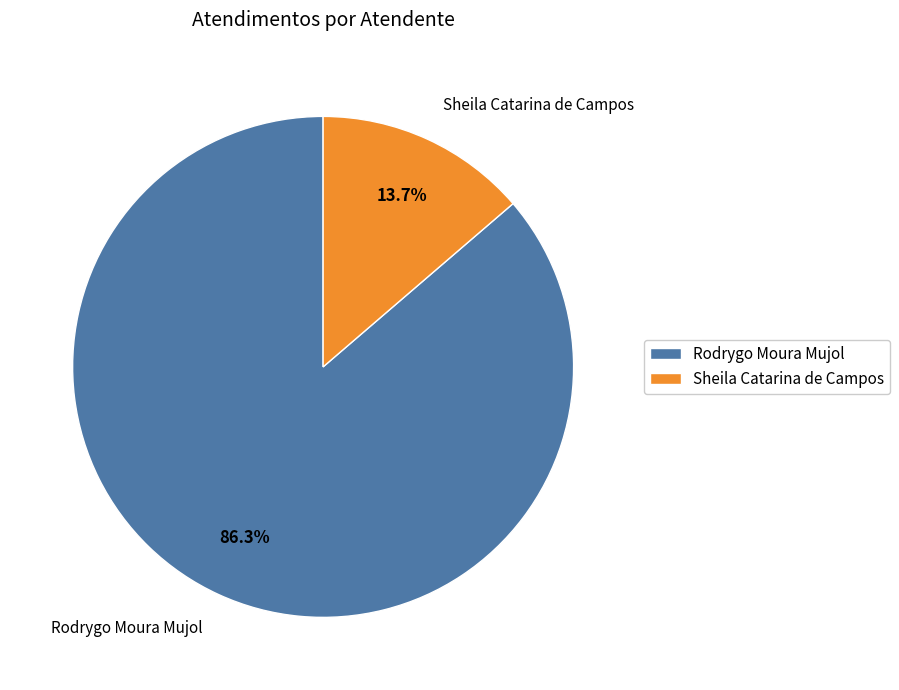

To the nearest percent, what is the difference between the Sheila Catarina de Campos and Rodrygo Moura Mujol slice percentages?

73%